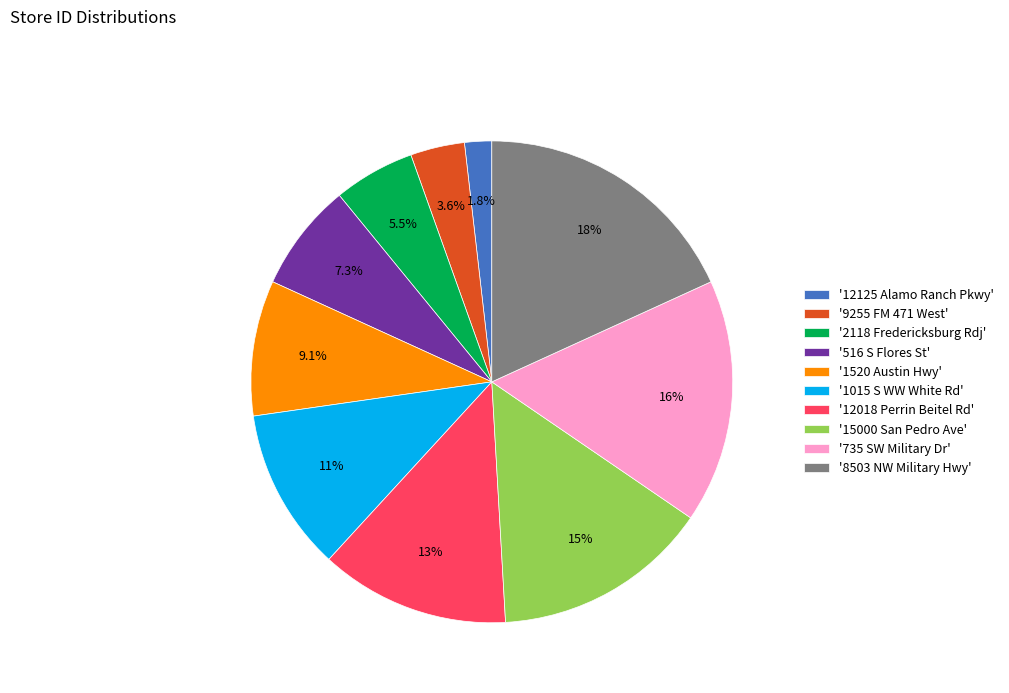

What is the smallest slice in the pie chart?

'12125 Alamo Ranch Pkwy'